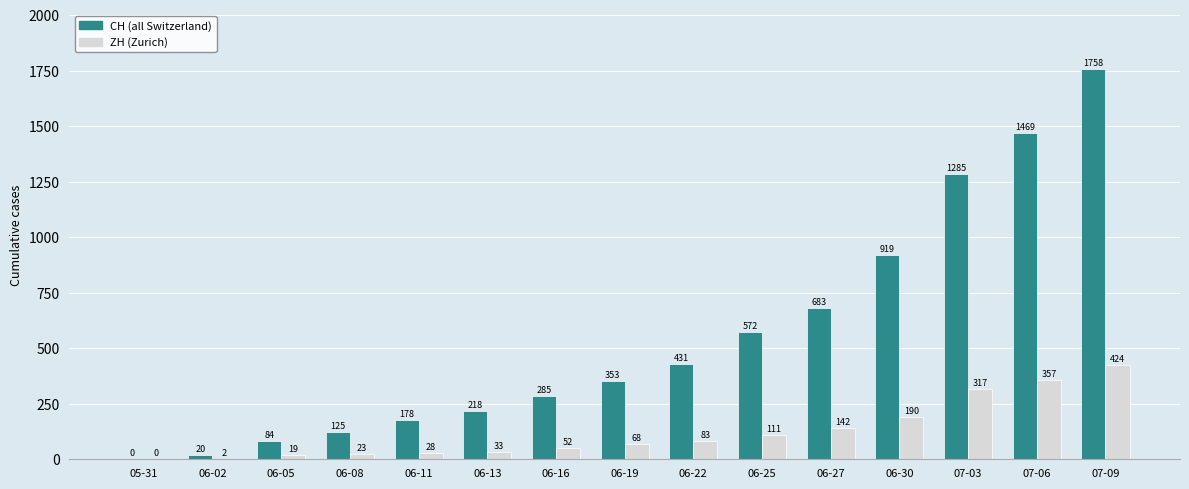

Which category has the highest value across all series?

07-09